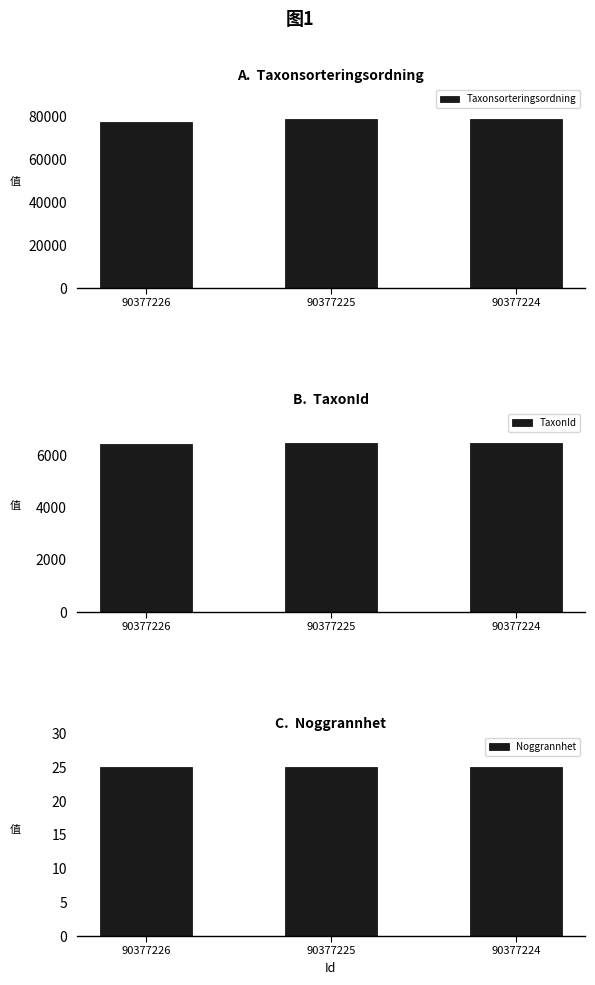

How many groups of bars are there?

3